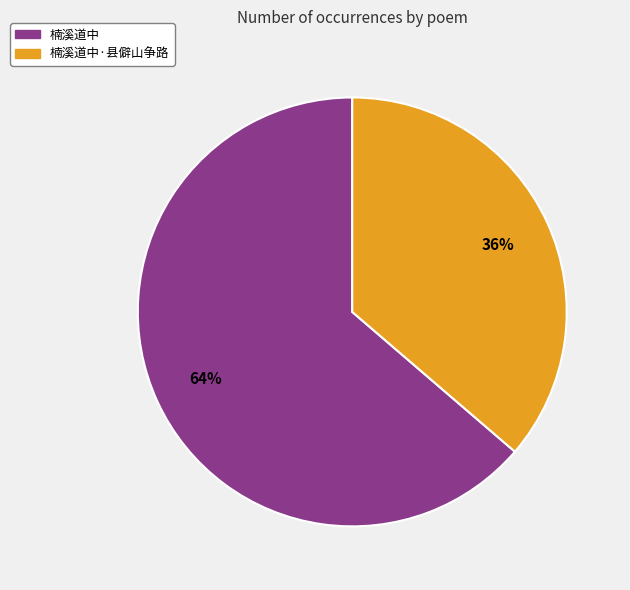

Is there a majority slice in this chart?

Yes